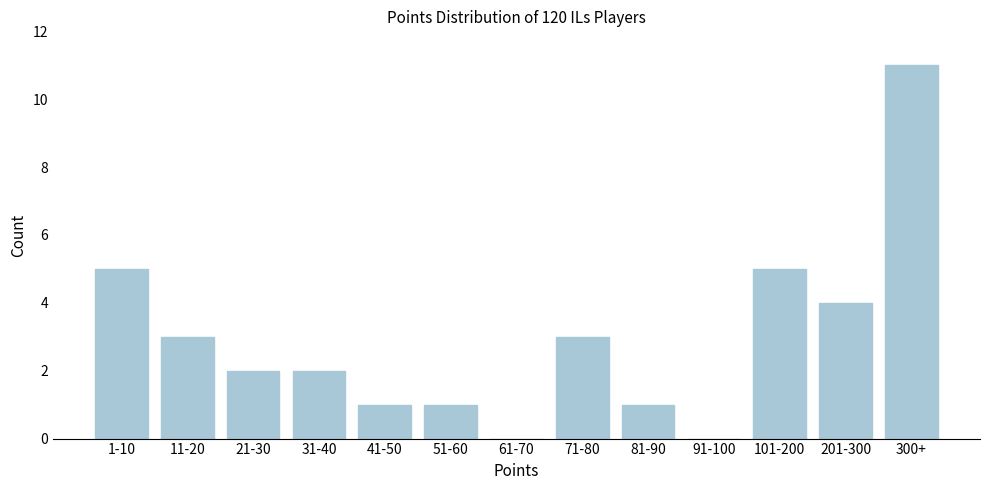

Reading left to right, what are all the values shown in this chart?

1-10=5	11-20=3	21-30=2	31-40=2	41-50=1	51-60=1	61-70=0	71-80=3	81-90=1	91-100=0	101-200=5	201-300=4	300+=11